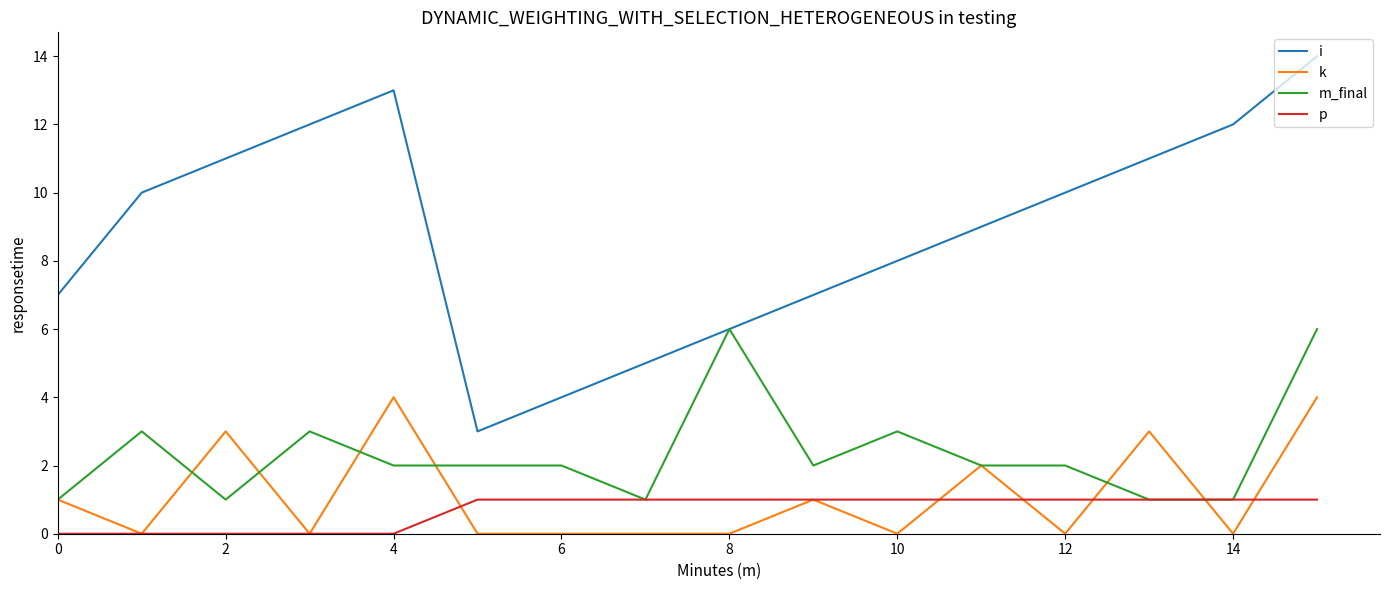

Reading left to right, extract all data points from this chart.

i: 7	10	11	12	13	3	4	5	6	7	8	9	10	11	12	14
k: 1	0	3	0	4	0	0	0	0	1	0	2	0	3	0	4
m_final: 1	3	1	3	2	2	2	1	6	2	3	2	2	1	1	6
p: 0	0	0	0	0	1	1	1	1	1	1	1	1	1	1	1